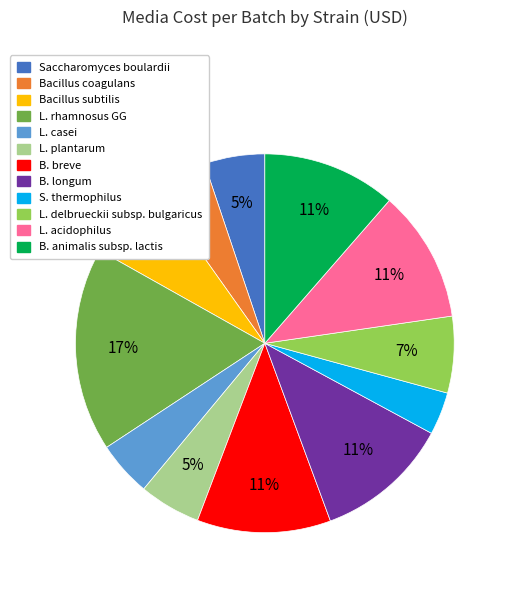

To the nearest percent, what is the average slice percentage?

8%